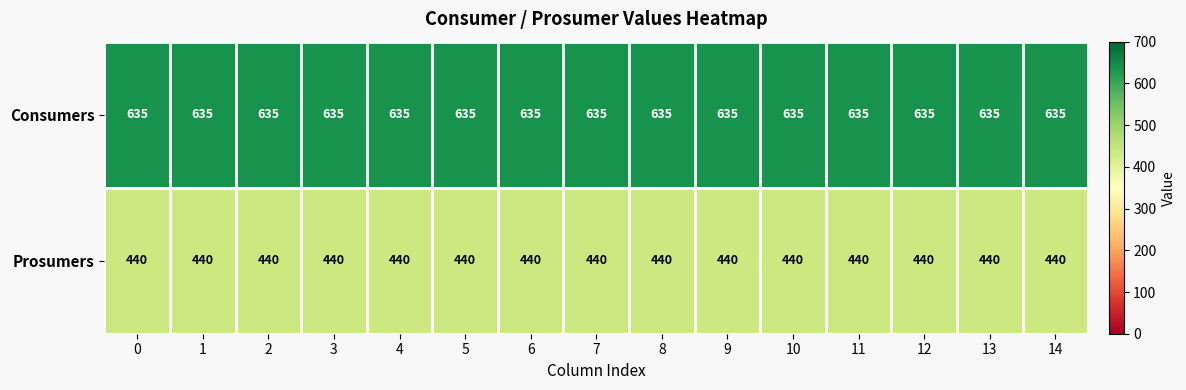

What is the sum of all Prosumers values?

6600